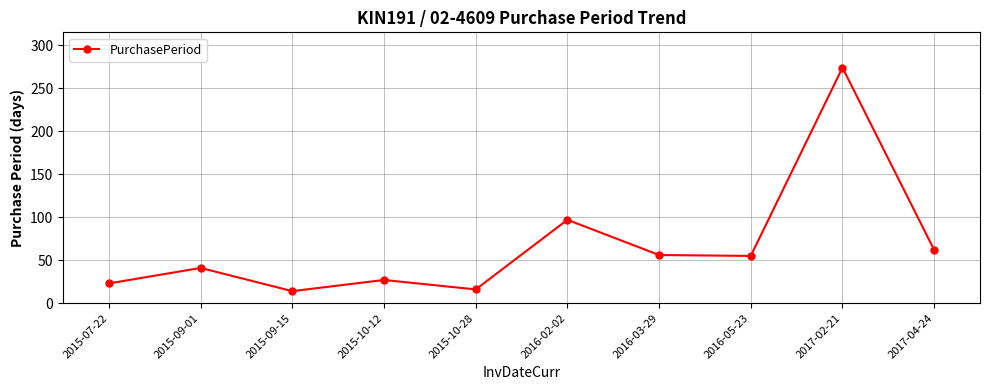

Which has a higher value, 2015-07-22 or 2015-09-15?

2015-07-22